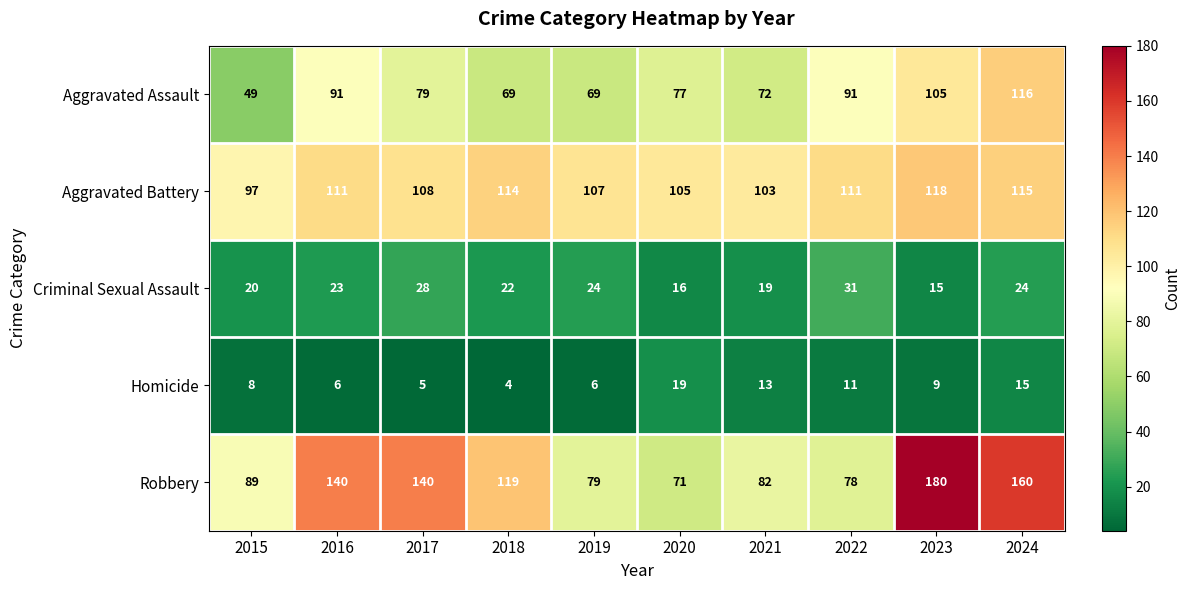

At 2017, list the series in order from largest to smallest.

Robbery, Aggravated Battery, Aggravated Assault, Criminal Sexual Assault, Homicide